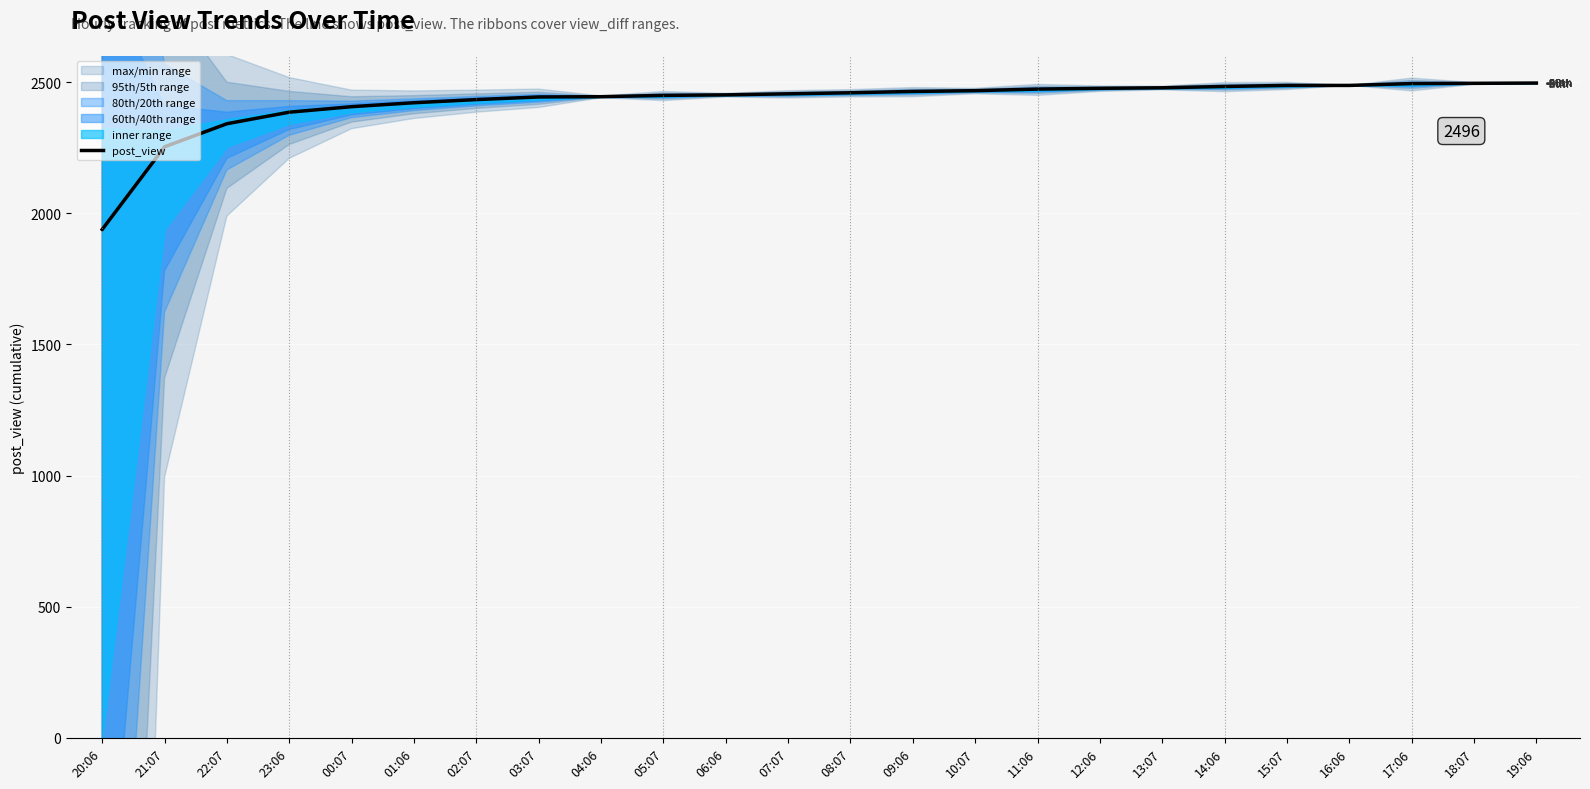

How many data points does each series have?

24